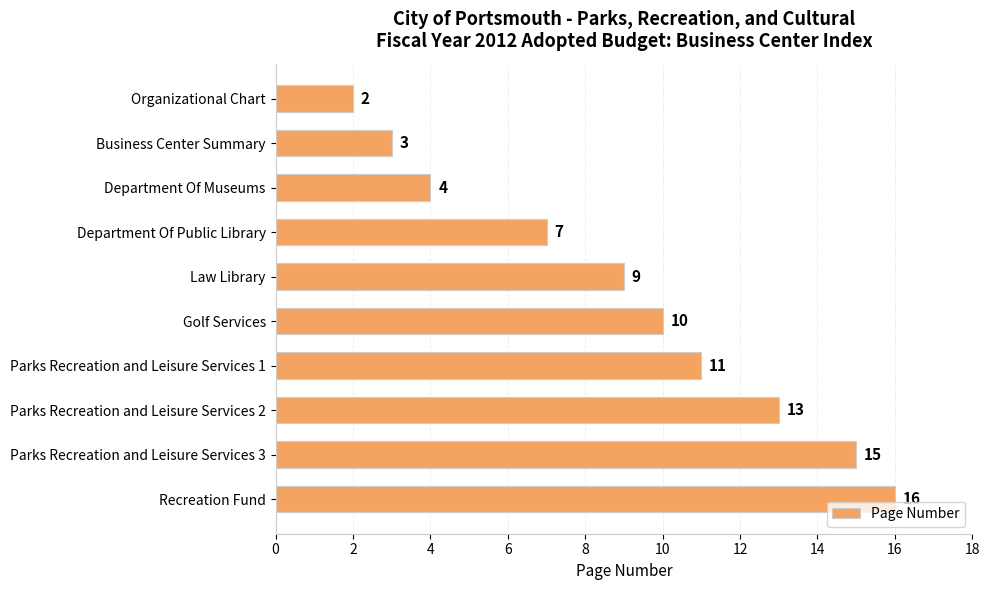

How many bars are there in total?

10